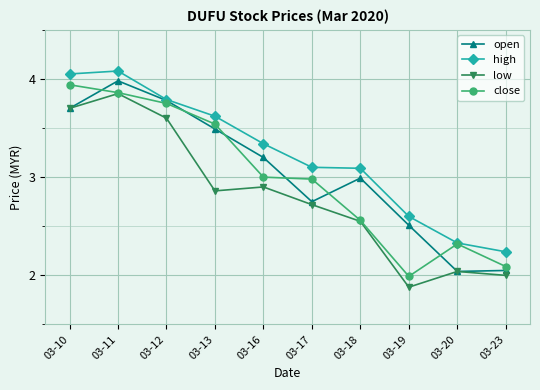

Where is the first local maximum for open?

03-11